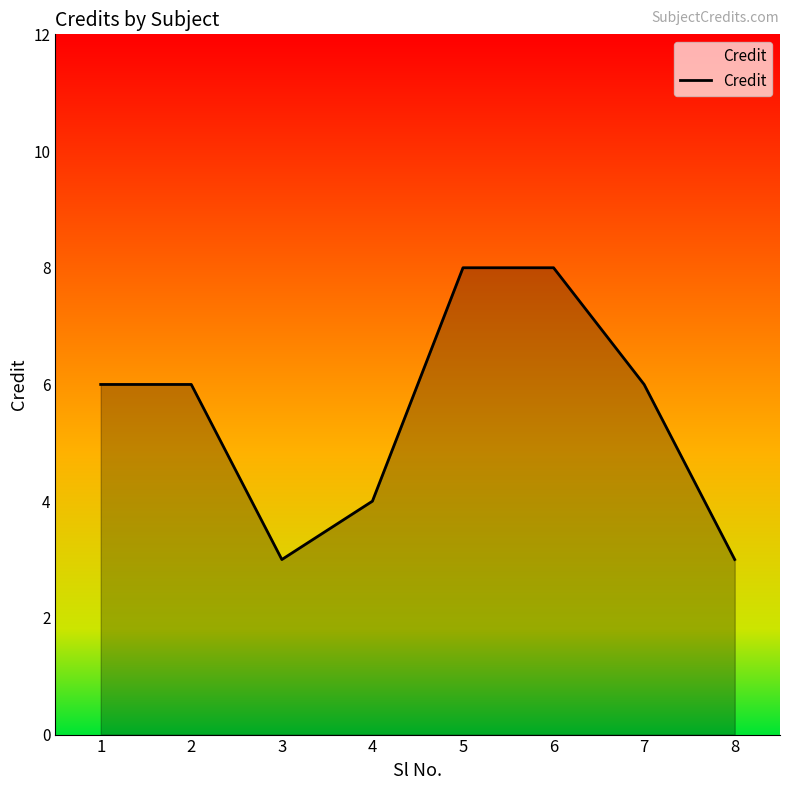

Count the values in the range 4 to 8.

6